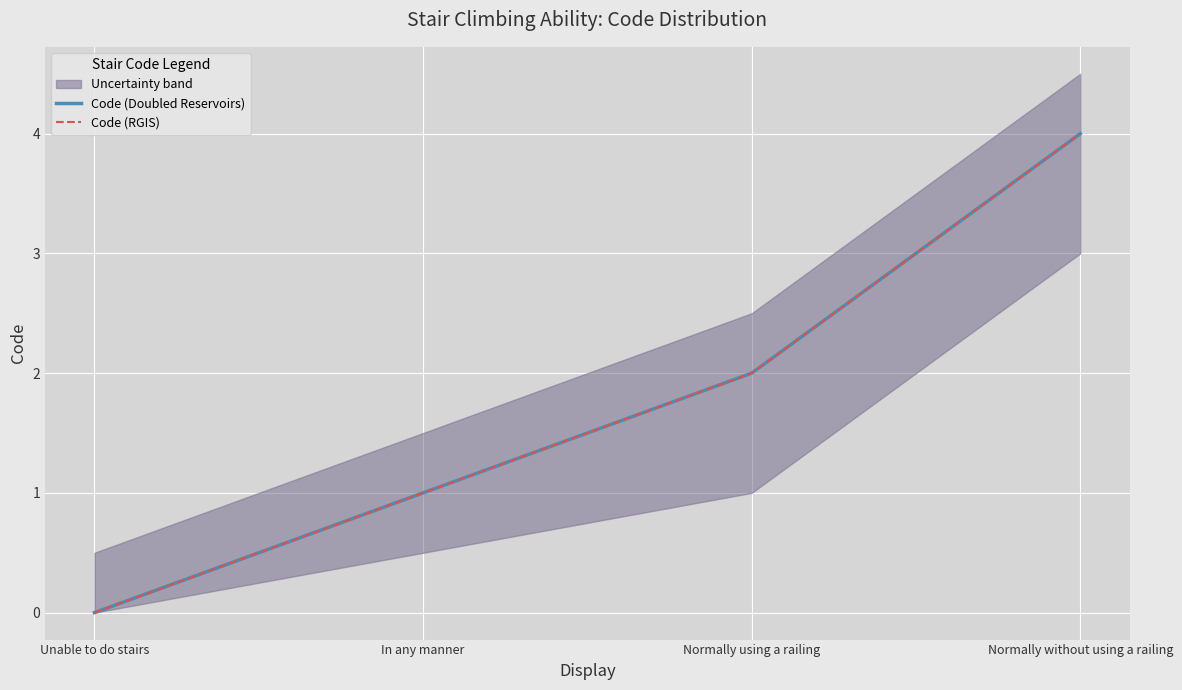

Which series has the widest spread of values?

Code (Doubled Reservoirs)